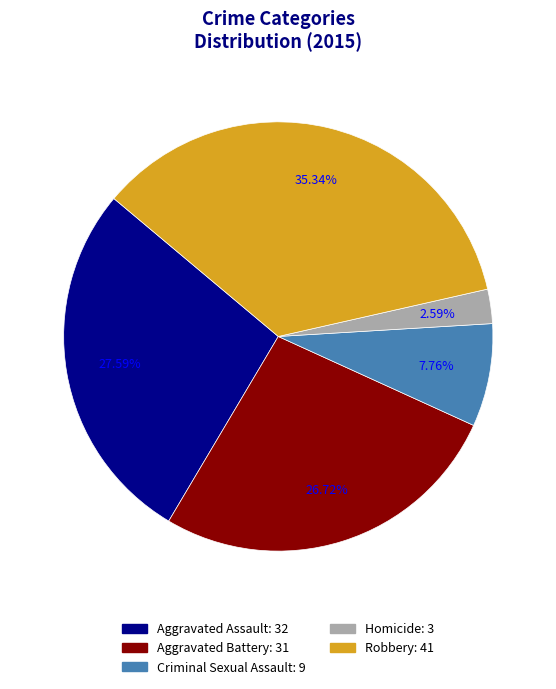

What percentage do Robbery and Homicide together represent?

37.9%